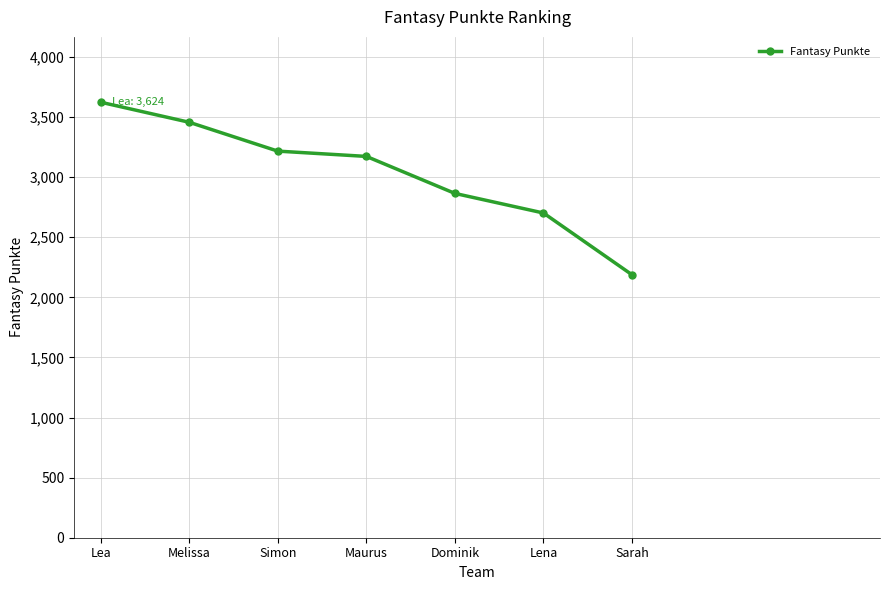

What is the maximum value shown in the chart?

3624